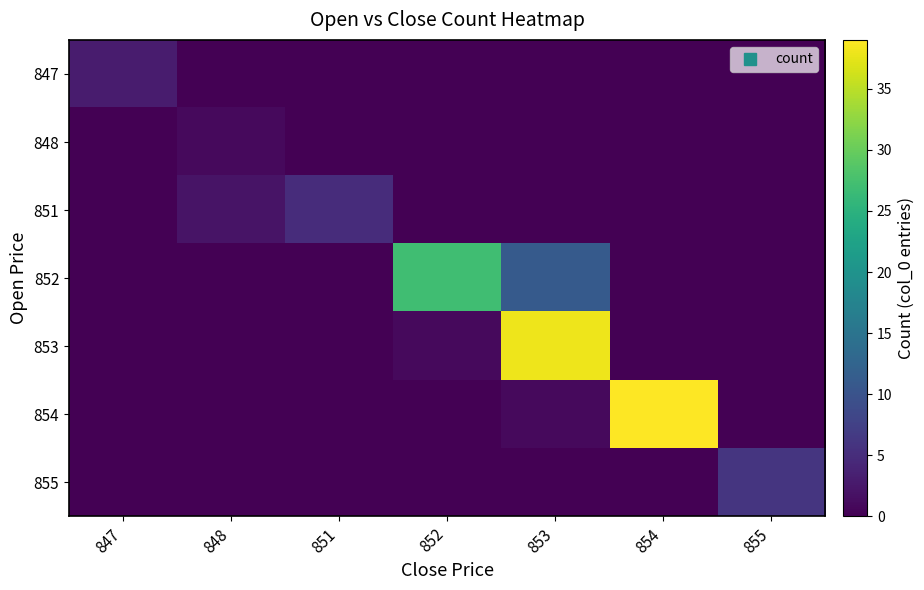

Reading right to left, list all the values displayed in this chart.

847: 855=0	854=0	853=0	852=0	851=0	848=0	847=3
848: 855=0	854=0	853=0	852=0	851=0	848=1	847=0
851: 855=0	854=0	853=0	852=0	851=5	848=2	847=0
852: 855=0	854=0	853=11	852=27	851=0	848=0	847=0
853: 855=0	854=0	853=38	852=1	851=0	848=0	847=0
854: 855=0	854=39	853=1	852=0	851=0	848=0	847=0
855: 855=6	854=0	853=0	852=0	851=0	848=0	847=0